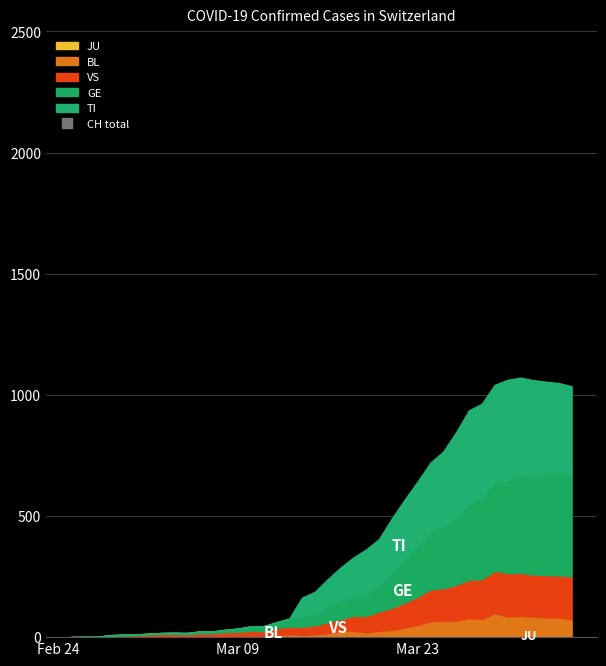

True or false: CH and TI cross at least once.

False